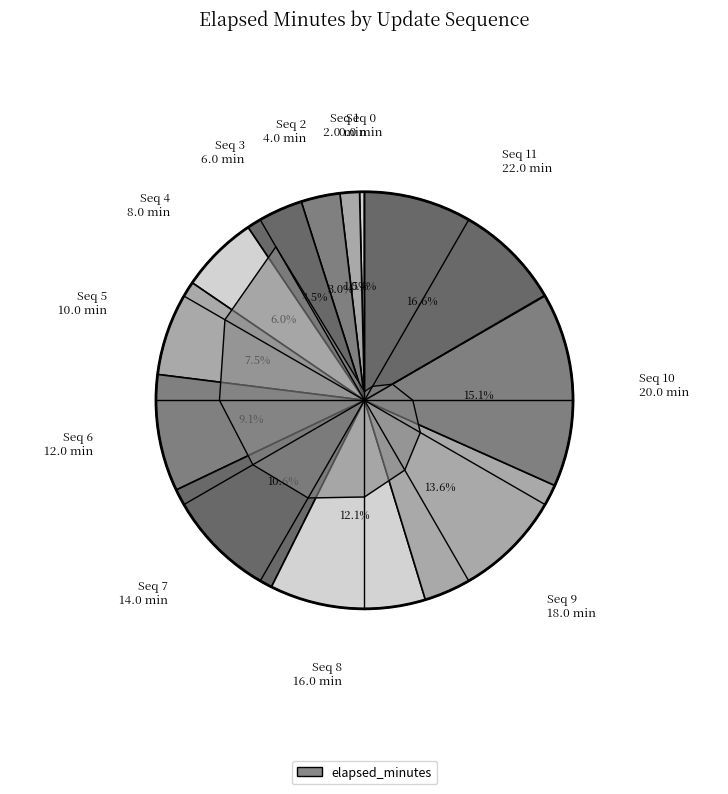

Count the number of slices in the pie.

12